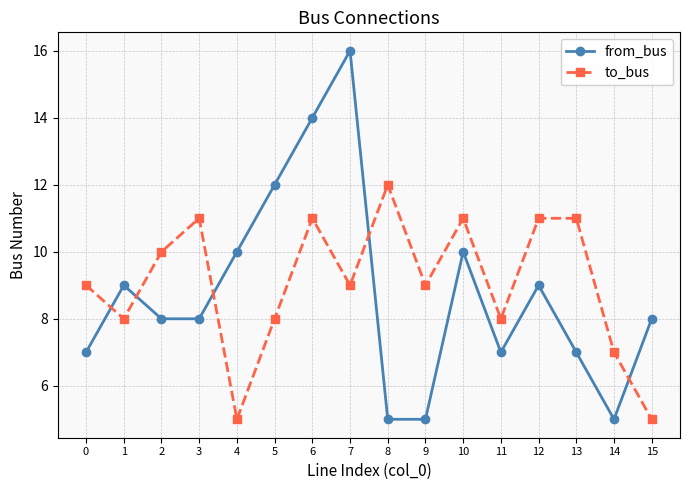

Rank the series by their maximum value, from lowest to highest.

to_bus, from_bus